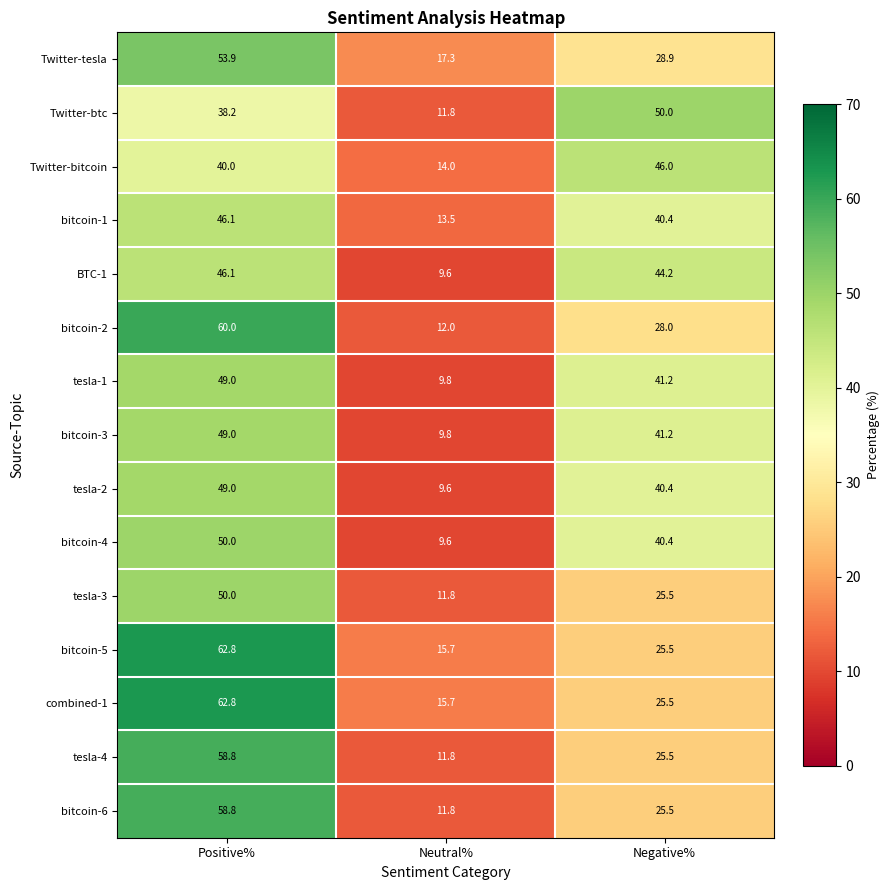

Which label corresponds to the largest value in the chart?

Positive%